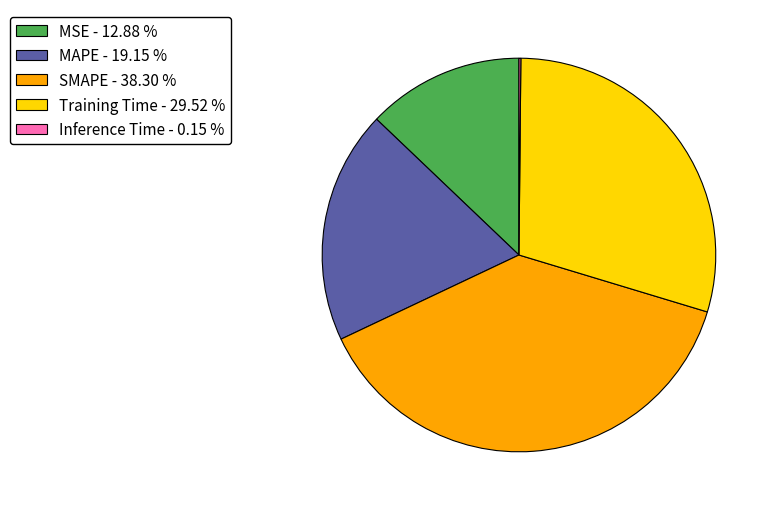

Is there a majority slice in this chart?

No